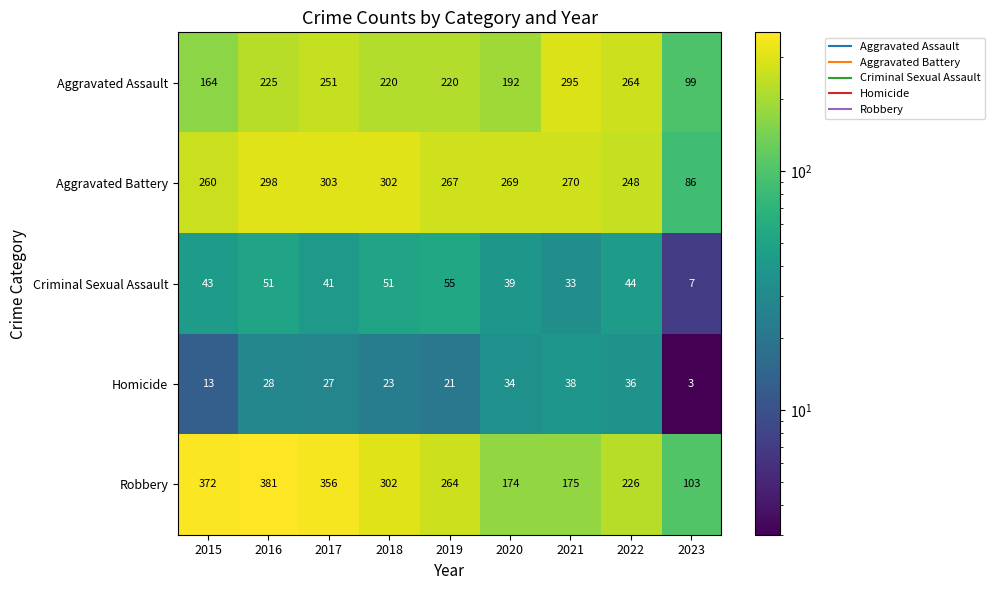

The Aggravated Assault series shows 32 at 2023. True or false?

False